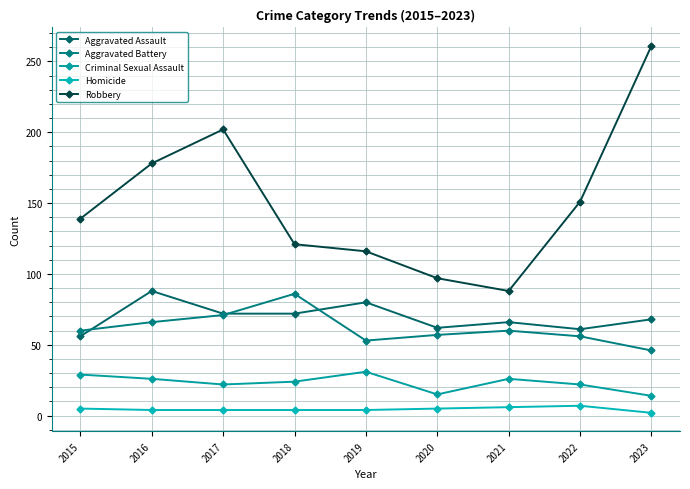

Rank the series by their maximum value, from highest to lowest.

Robbery, Aggravated Assault, Aggravated Battery, Criminal Sexual Assault, Homicide